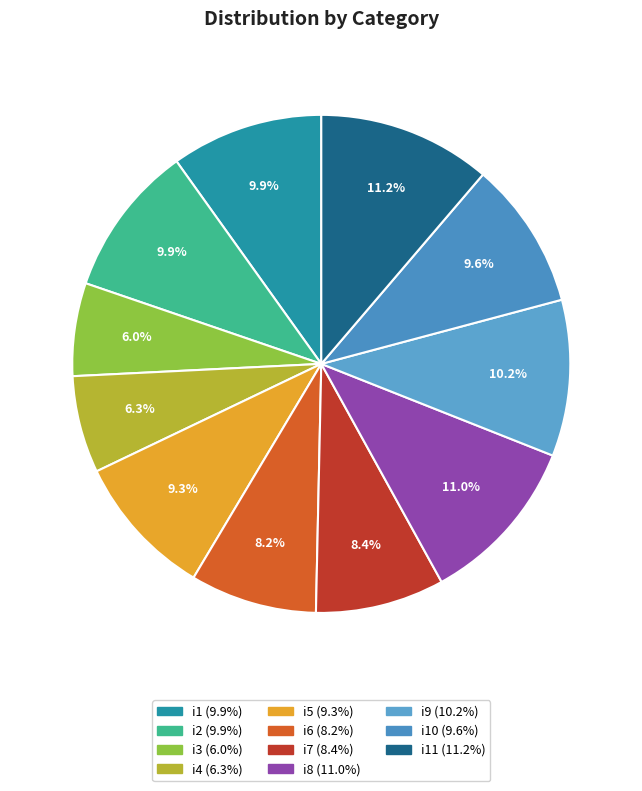

Which category has the smallest portion of the pie?

i3